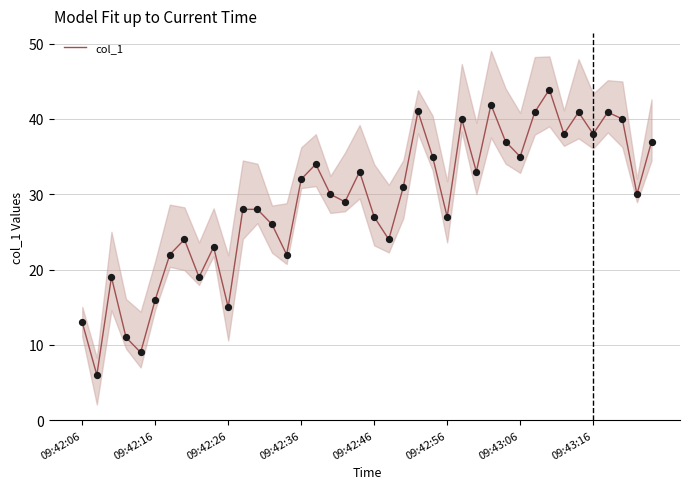

What is the change in value from 26 to 33?

-2.0